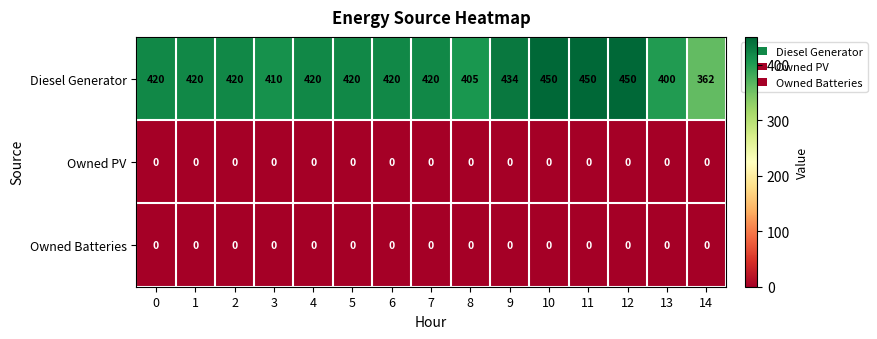

Is it true that Diesel Generator equals 219 at 0?

False